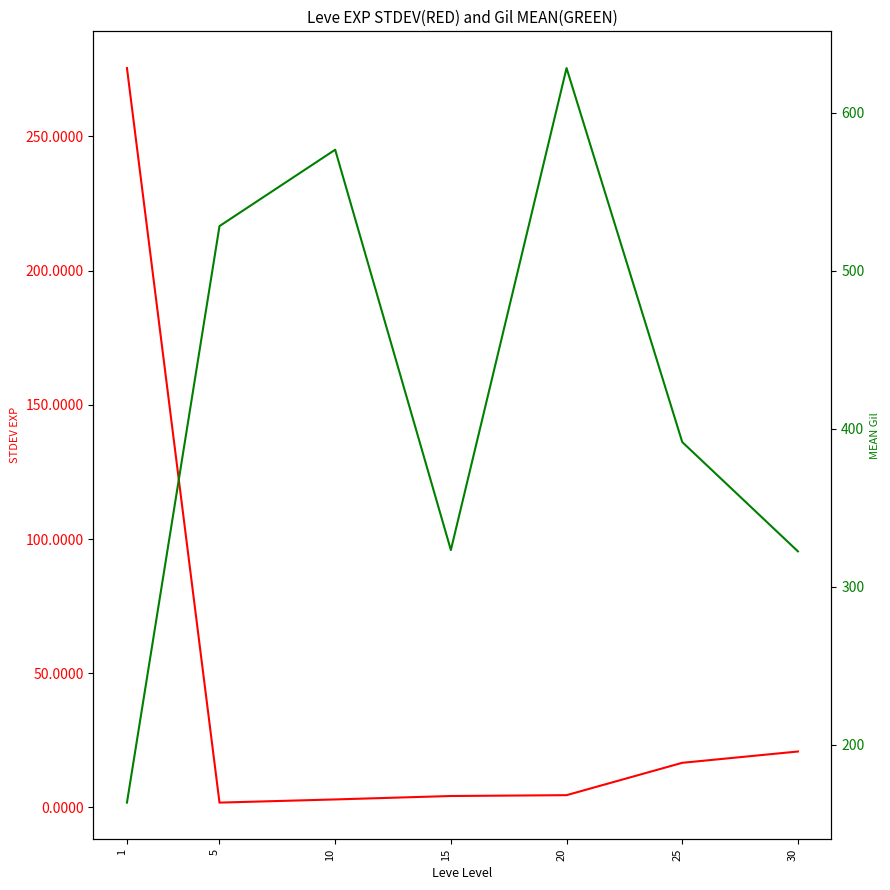

After their last crossing, which series has the higher values: STDEV EXP or MEAN Gil?

MEAN Gil